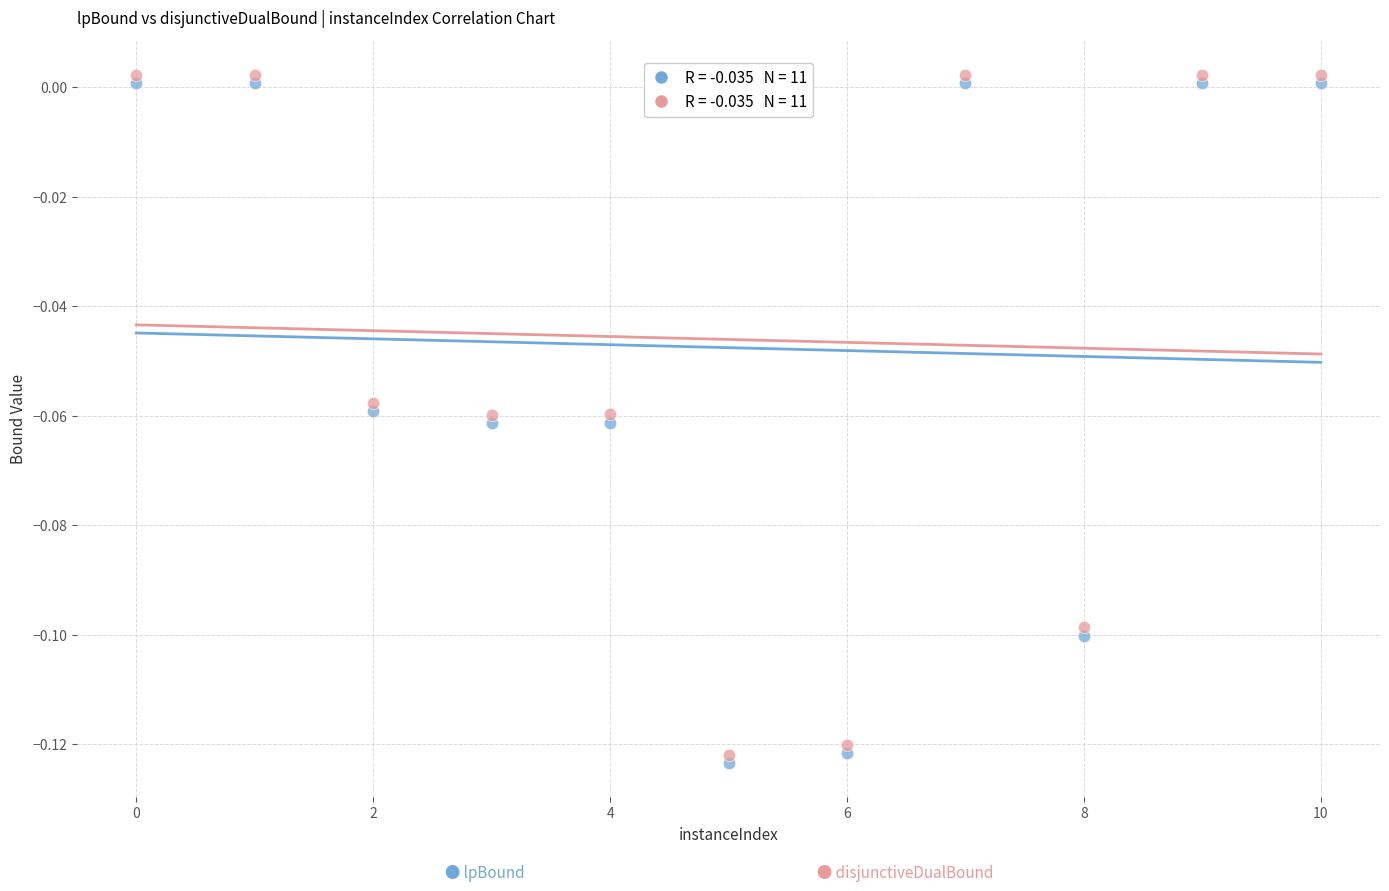

How many points are shown in the scatter plot?

22